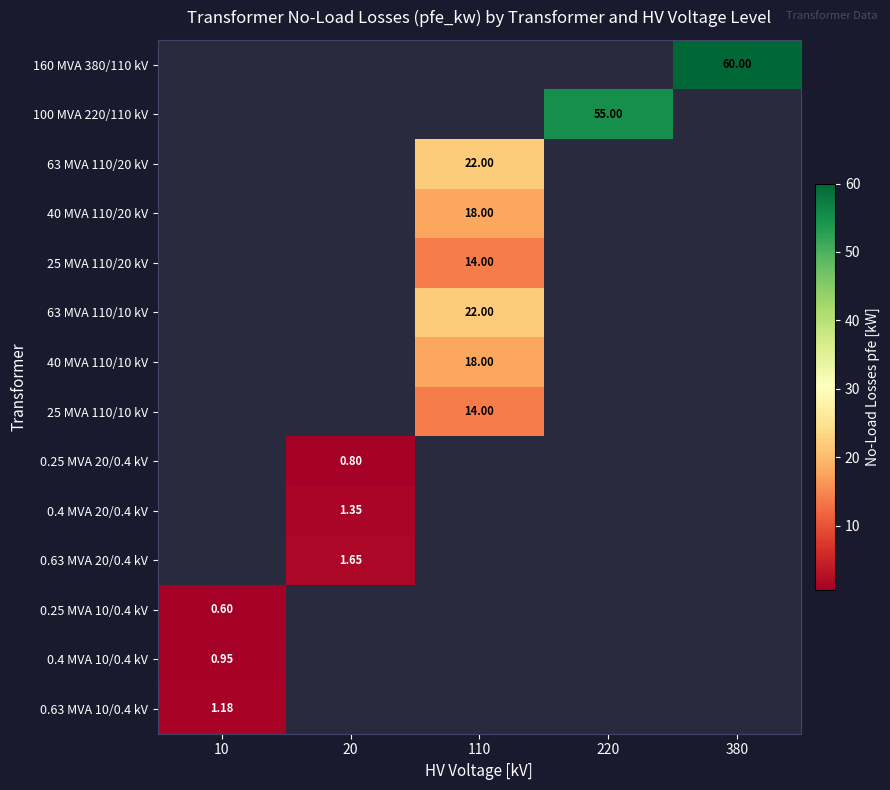

At which category does the chart reach its peak across all series?

380